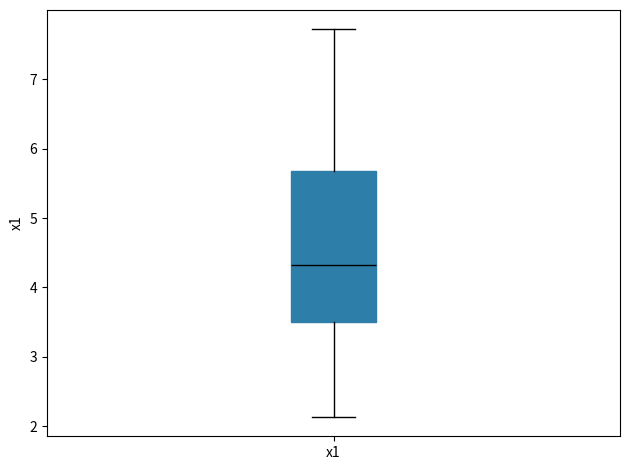

Transcribe this box plot: give where the median line is, the range the box spans, and where the two whiskers end, as read against the y-axis. The values are not printed on the chart, so give them approximately, as read against the axis.

median 4.3, box 3.5 to 5.7, whiskers 2.1 to 7.7